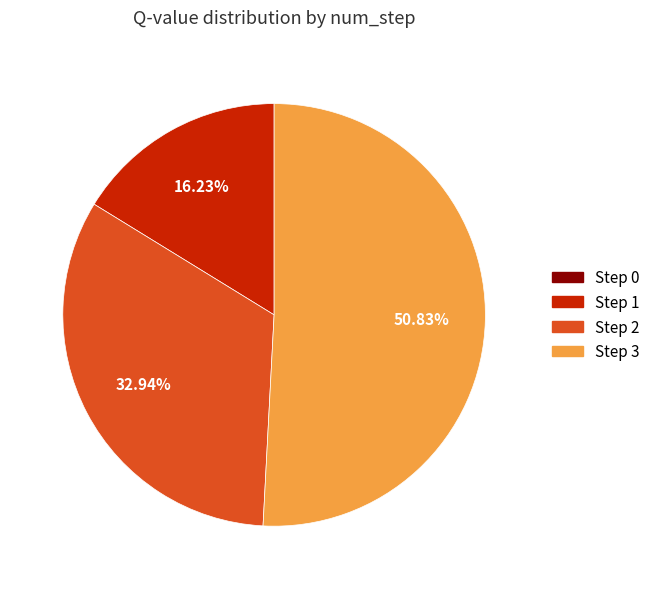

Is there a majority slice in this chart?

Yes